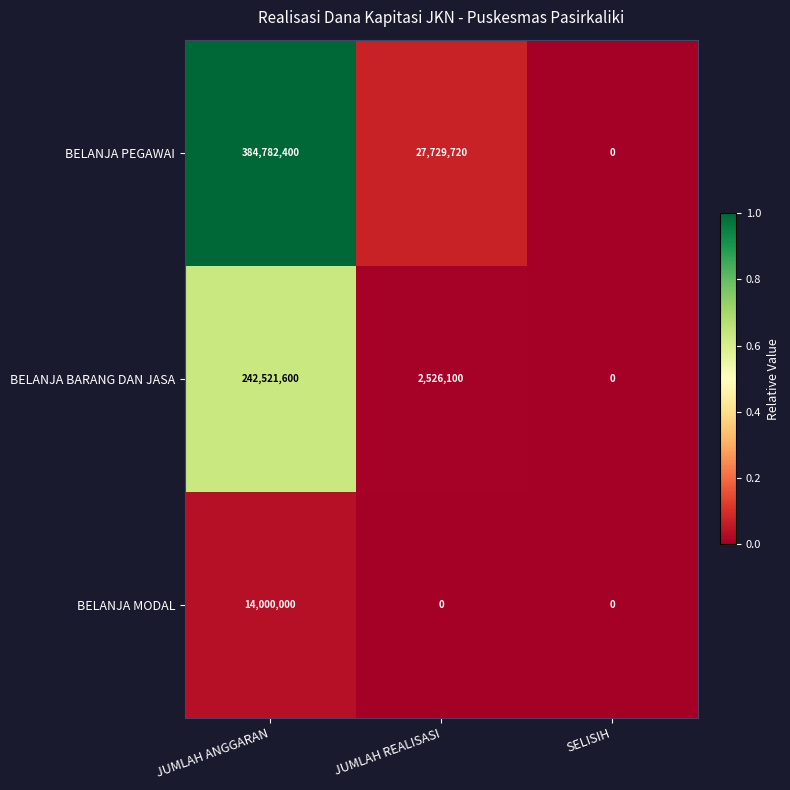

The BELANJA PEGAWAI series shows 27729720 at JUMLAH REALISASI. True or false?

True